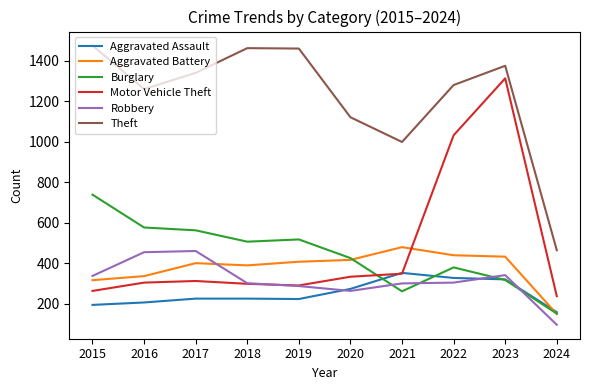

Which series has the largest total across all categories?

Theft